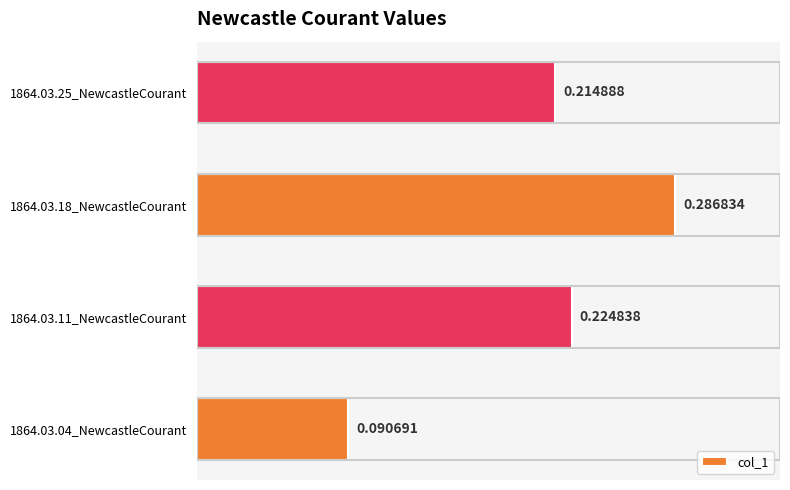

What is the sum of all values?

0.8